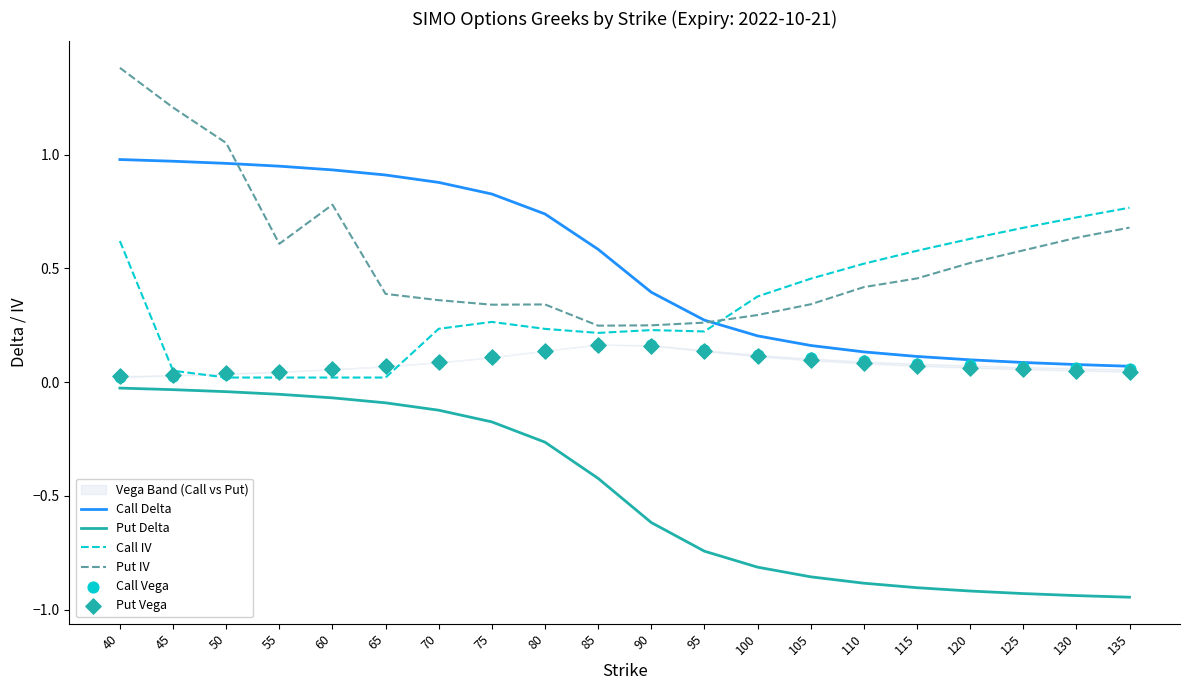

At which category is the sum across all series the highest?

40